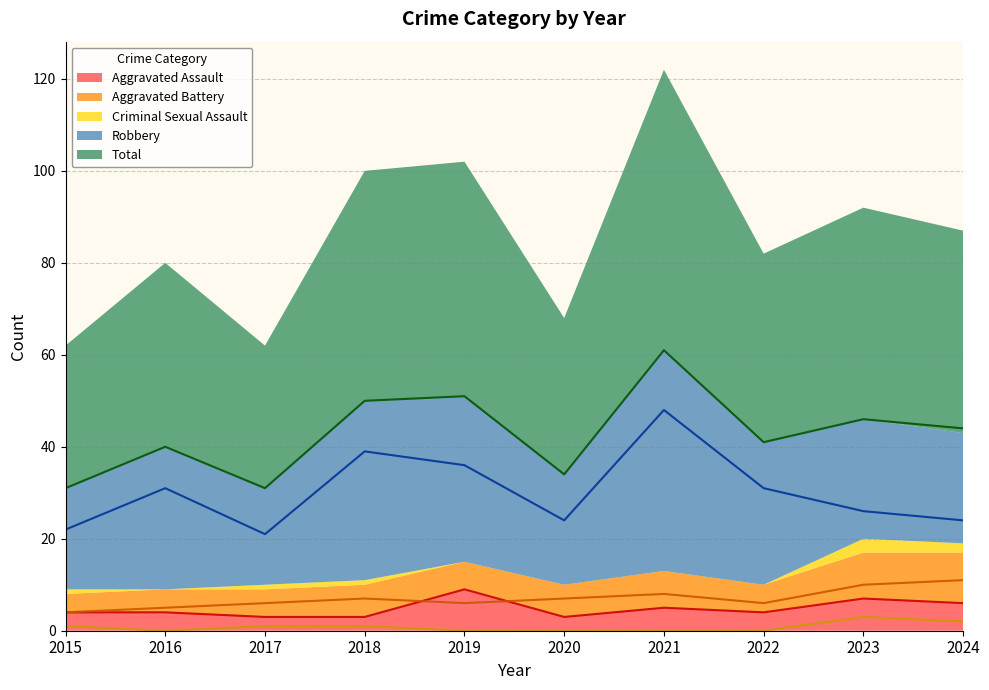

List the labels in order of Criminal Sexual Assault value, smallest first.

2016, 2019, 2020, 2021, 2022, 2015, 2017, 2018, 2024, 2023